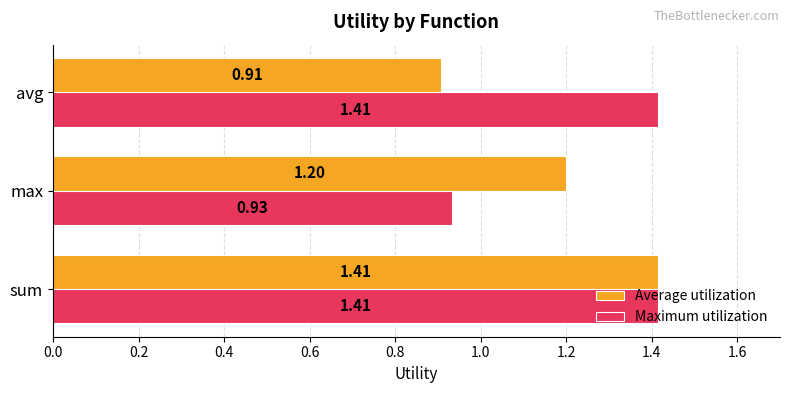

Rank the series by their average value, from lowest to highest.

Average utilization, Maximum utilization